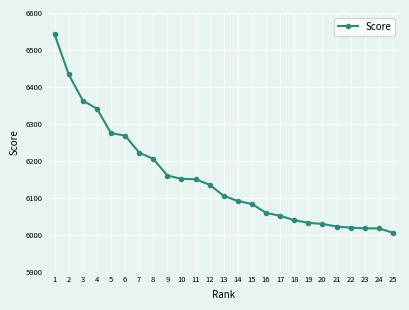

The chart shows a value of 10364 at 17. True or false?

False